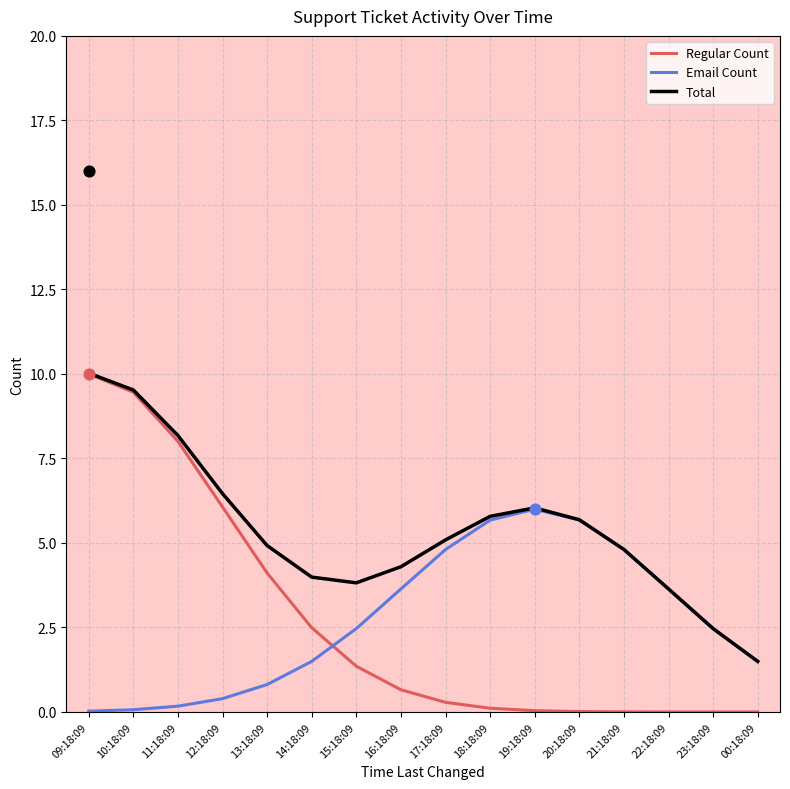

What is the total value across all series at 12:18:09?

12.9